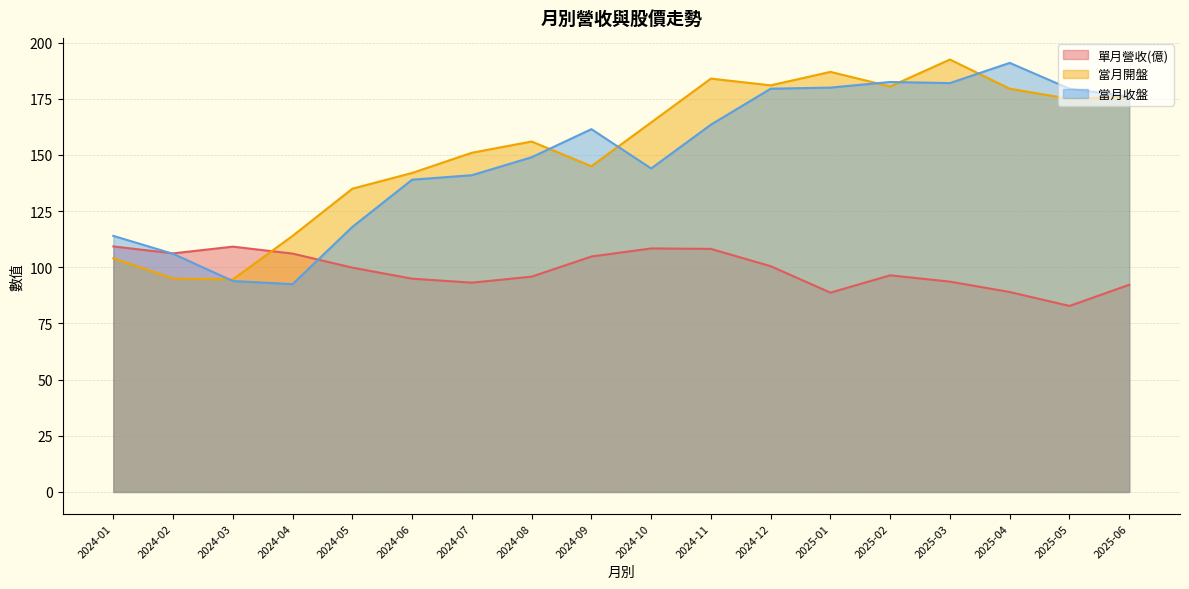

Which series has the largest total across all categories?

當月開盤